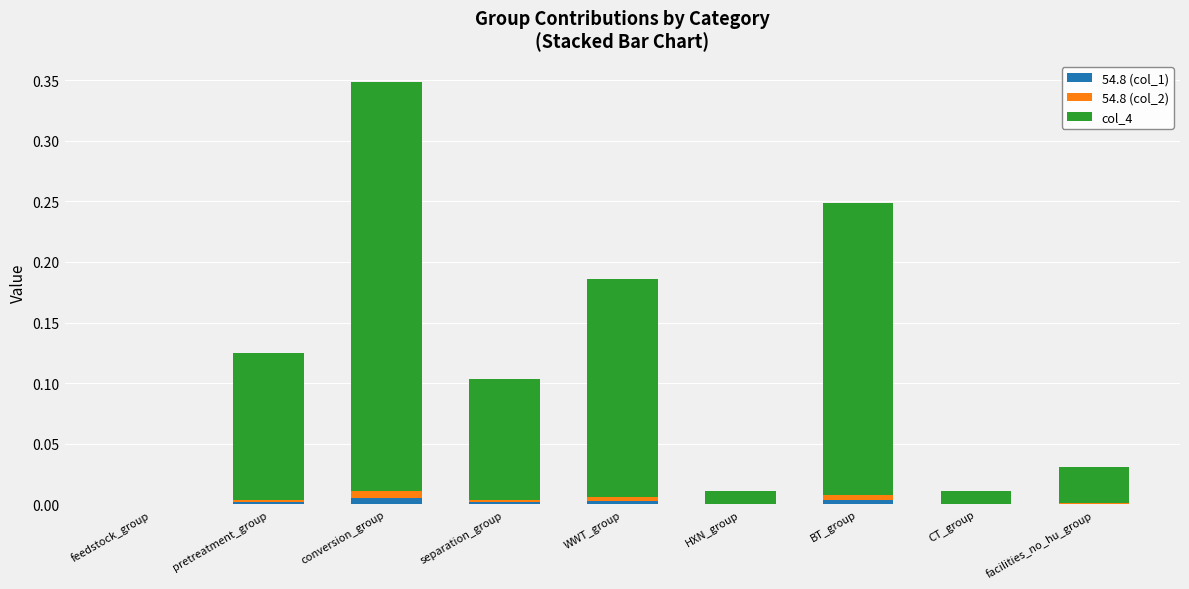

Is it true that 54.8 (col_1) equals 0.0 at conversion_group?

True